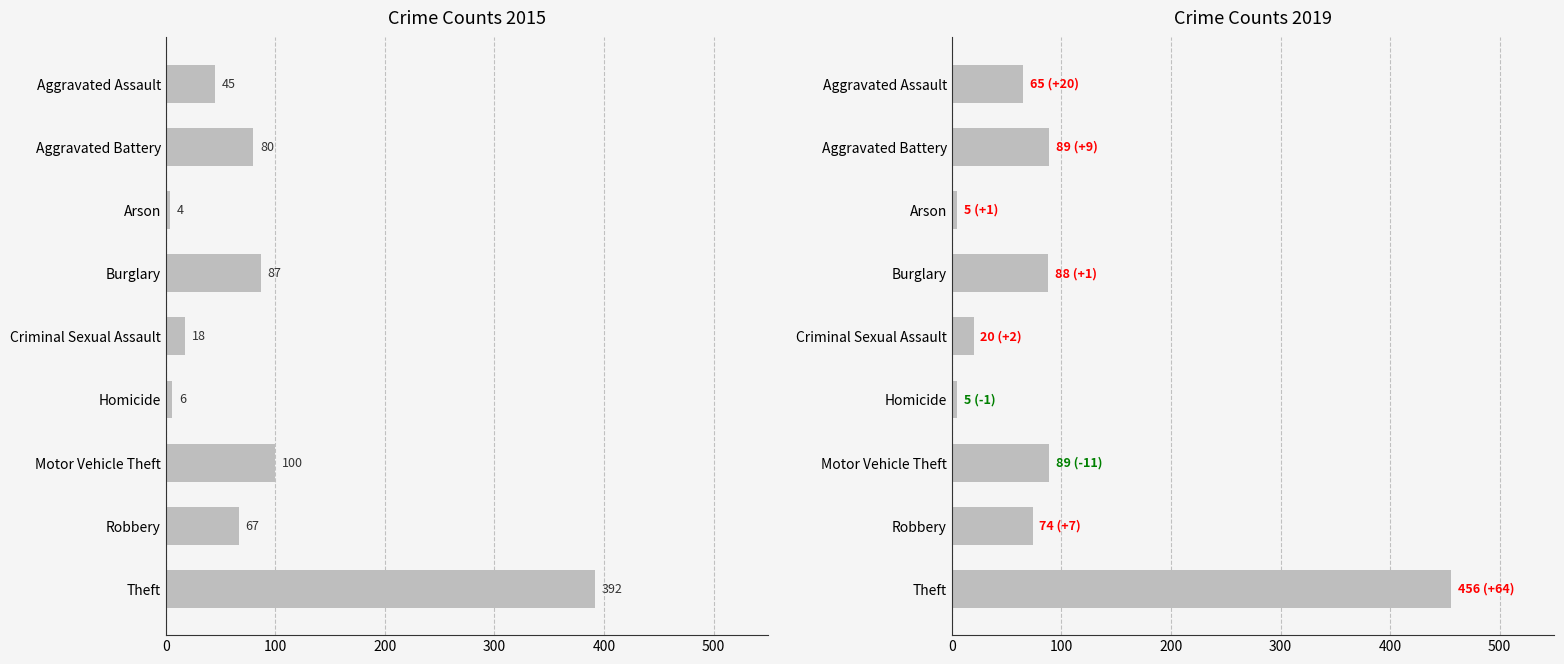

How many data points in 2015 are less than 67?

4